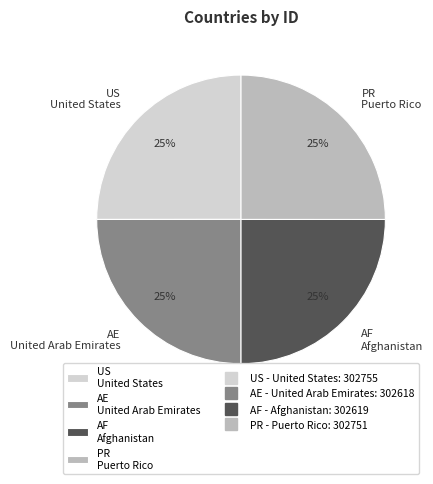

What is the ratio of the value at AF Afghanistan to the value at AE United Arab Emirates?

1.0